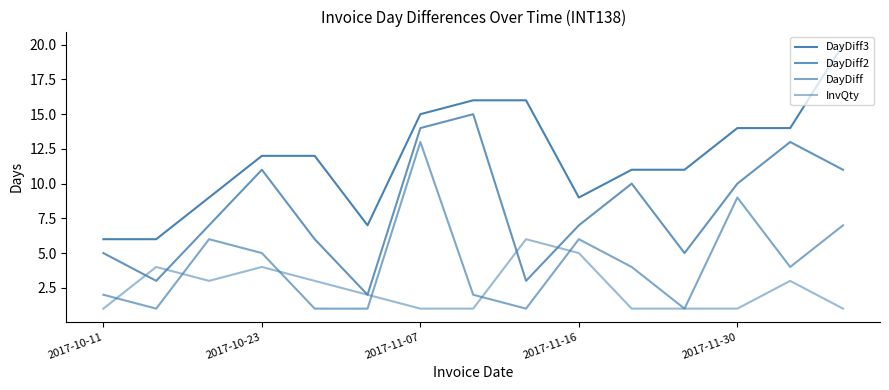

True or false: InvQty and DayDiff3 cross at least once.

False